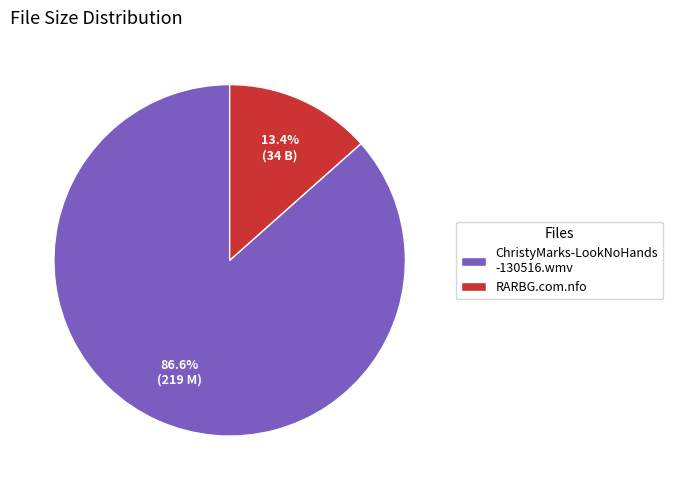

Rank the categories by value from highest to lowest.

ChristyMarks-LookNoHands -130516.wmv, RARBG.com.nfo